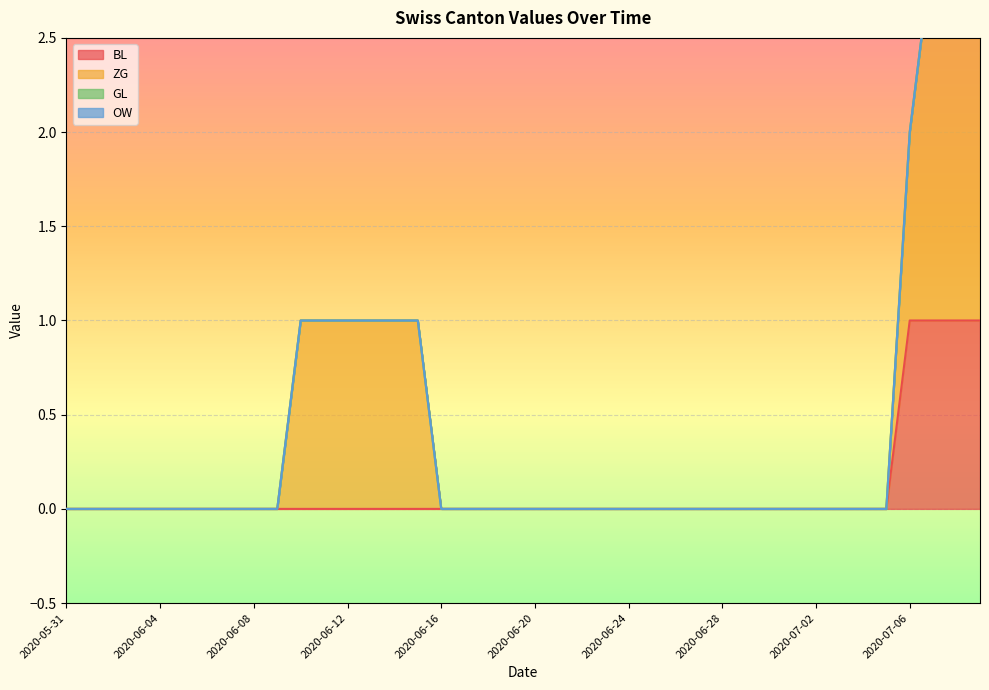

At 2020-05-31, list the series in order from smallest to largest.

BL, ZG, GL, OW